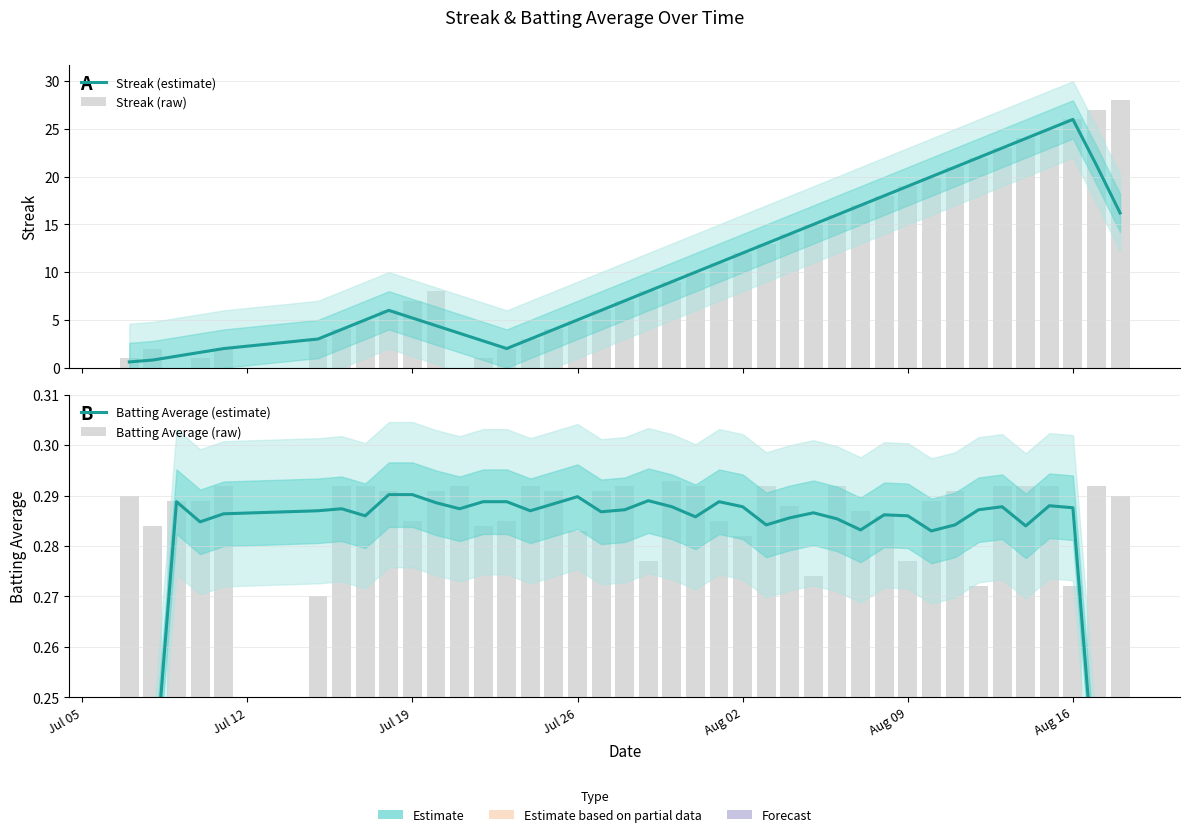

What is the value of the Streak (estimate) bar at the 18th from the left?

6.0